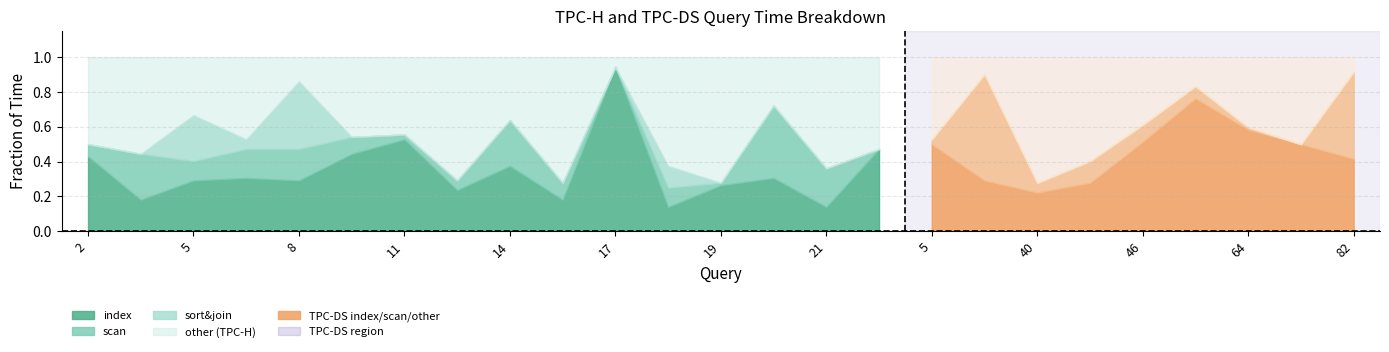

List the series in order of their peak value, highest first.

index, other, scan, sort&join